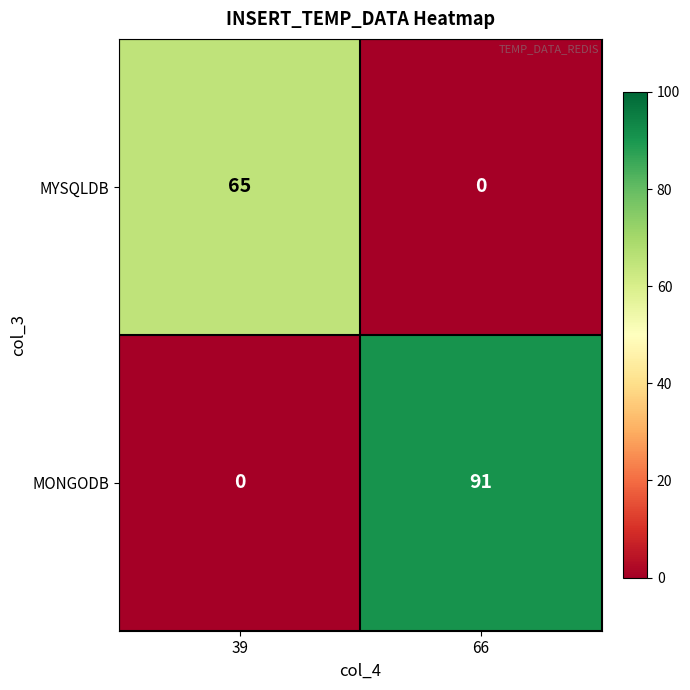

Reading left to right, transcribe all the data shown in this chart.

MYSQLDB: 39=65	66=0
MONGODB: 39=0	66=91